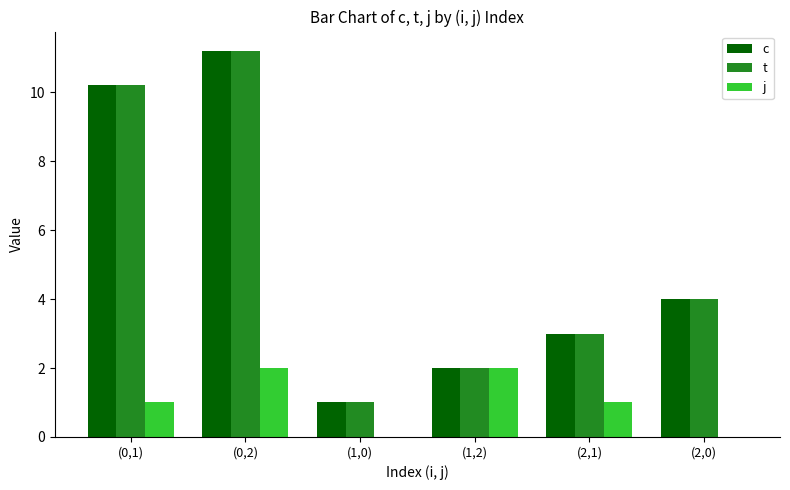

What are all the series names shown in the legend?

c, t, j